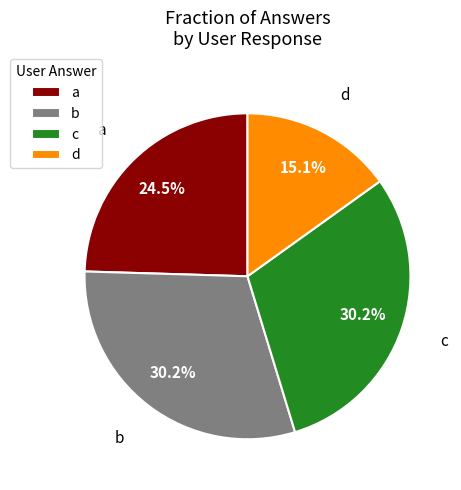

Is it true that c is 40% of the pie?

False